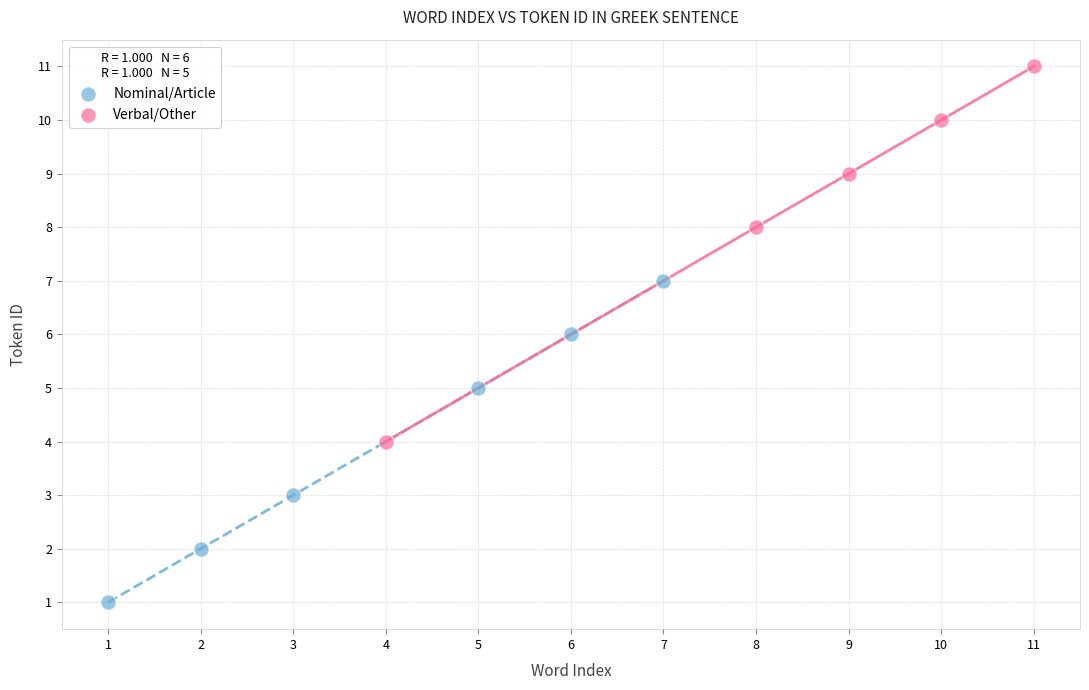

Which series has the largest Y range (max minus min)?

Verbal/Other